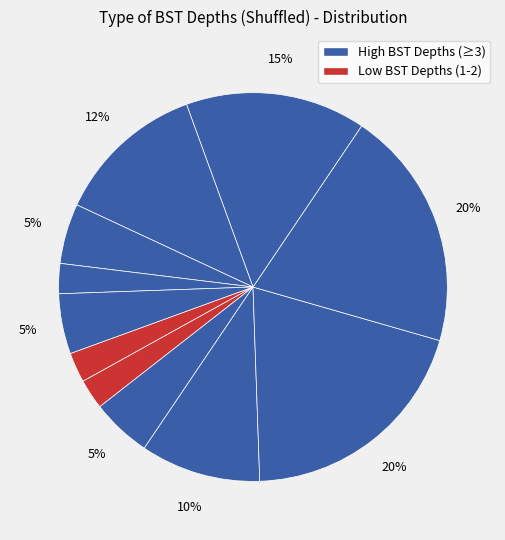

To the nearest percent, what is the difference between the largest and smallest slice percentages?

15%